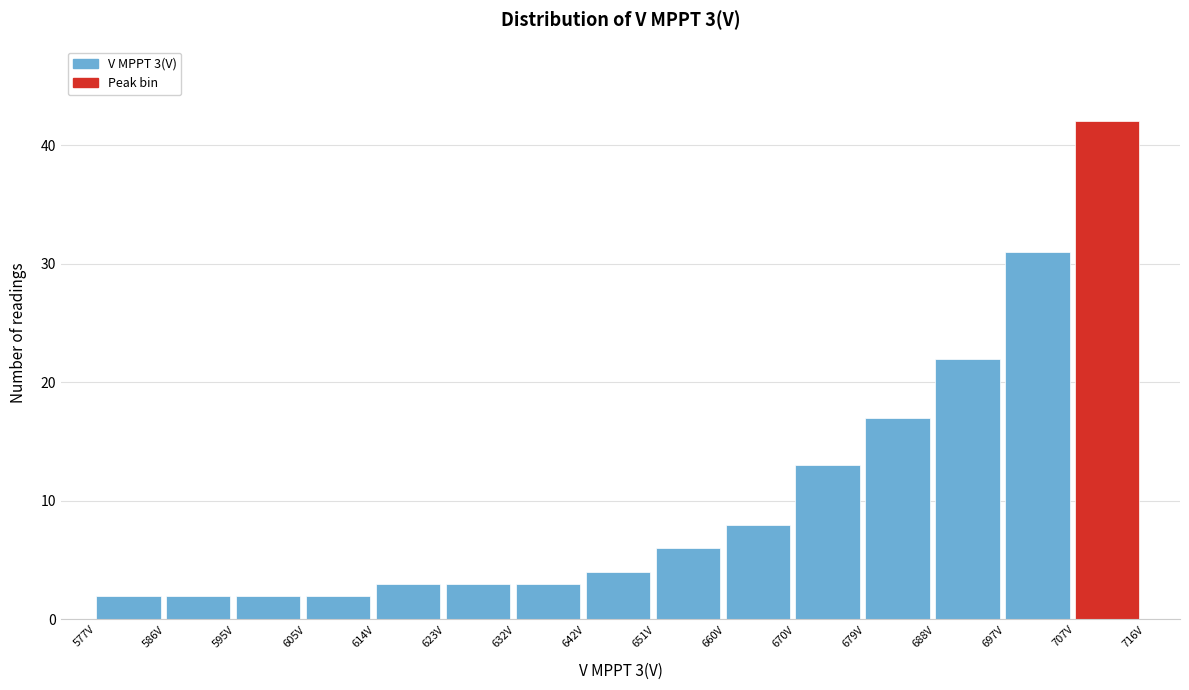

Which range on the x-axis has the tallest bar?

707 to 716